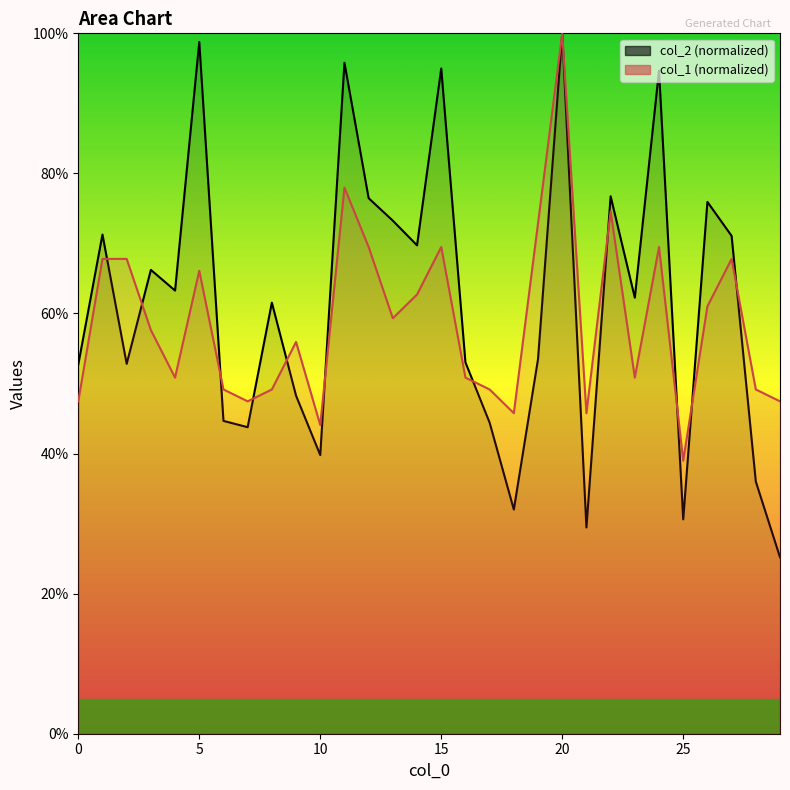

At which label is col_1 closest to 69?

12